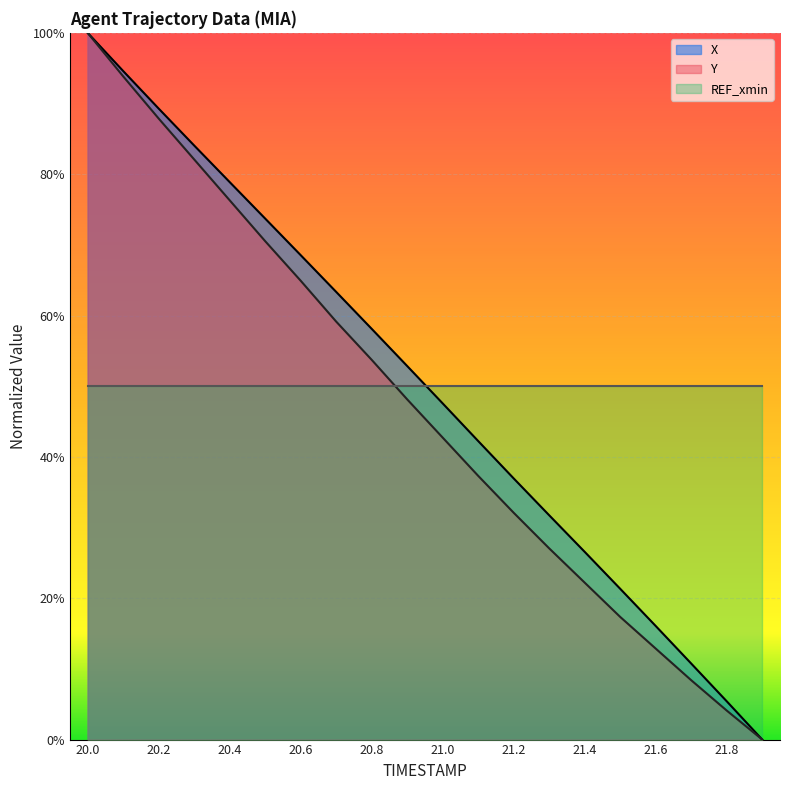

True or false: Y and X cross at least once.

False